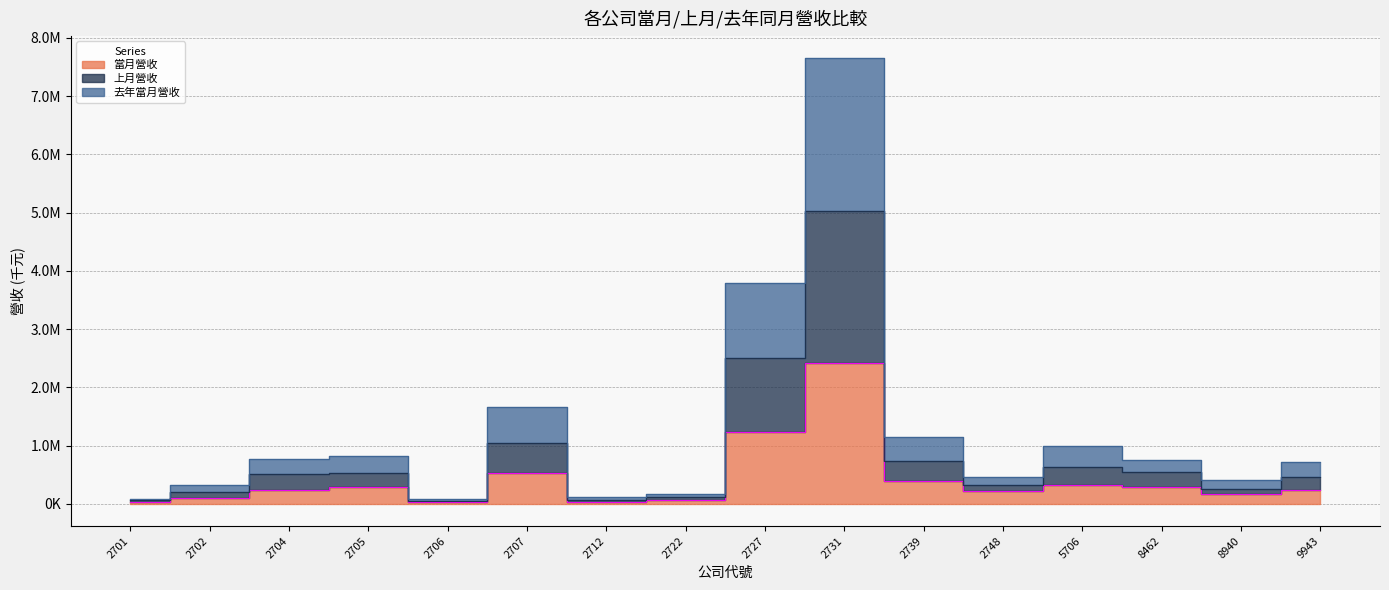

At which label does 上月營收 reach its minimum?

2706